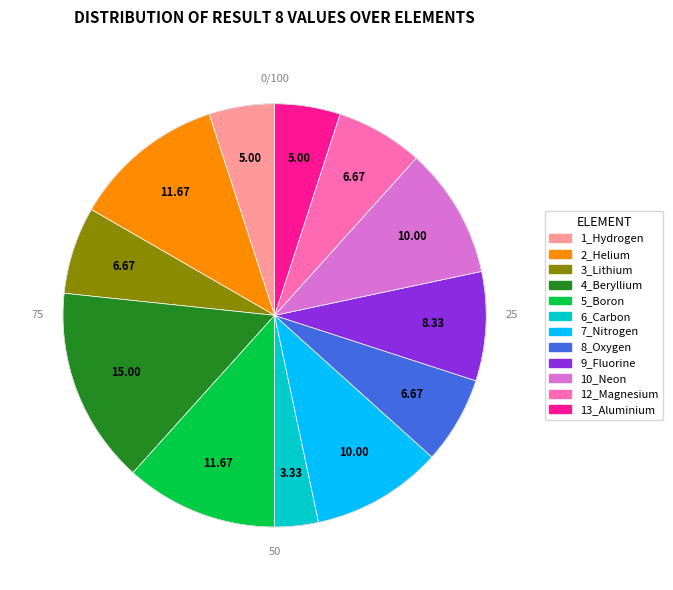

Count the number of slices in the pie.

12